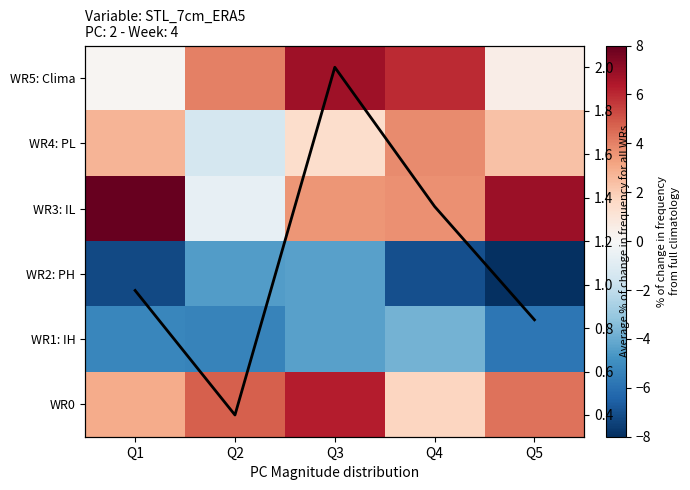

At which label does WR3: IL first exceed 3?

Q1